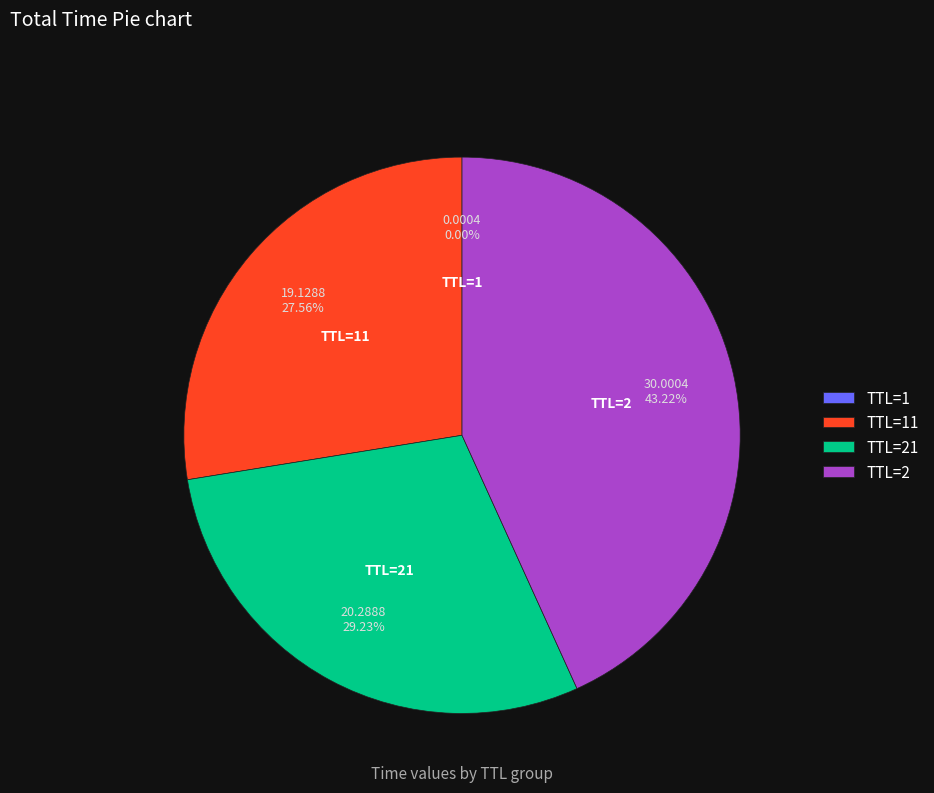

Which slice is the largest?

TTL=2